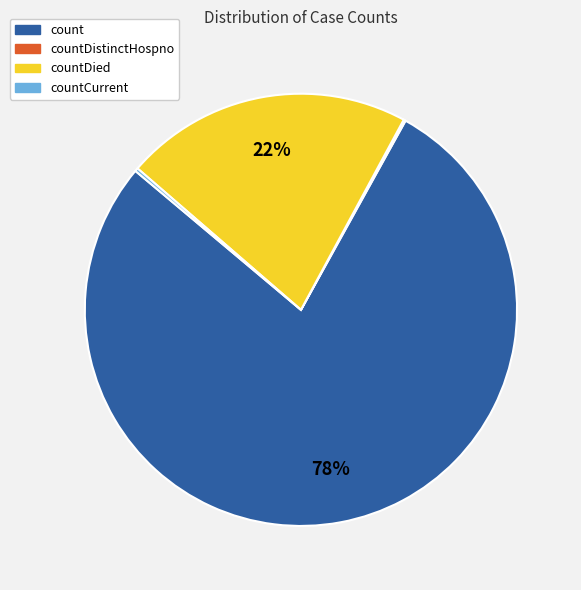

To the nearest percent, what is the difference between the largest and smallest slice percentages?

78%